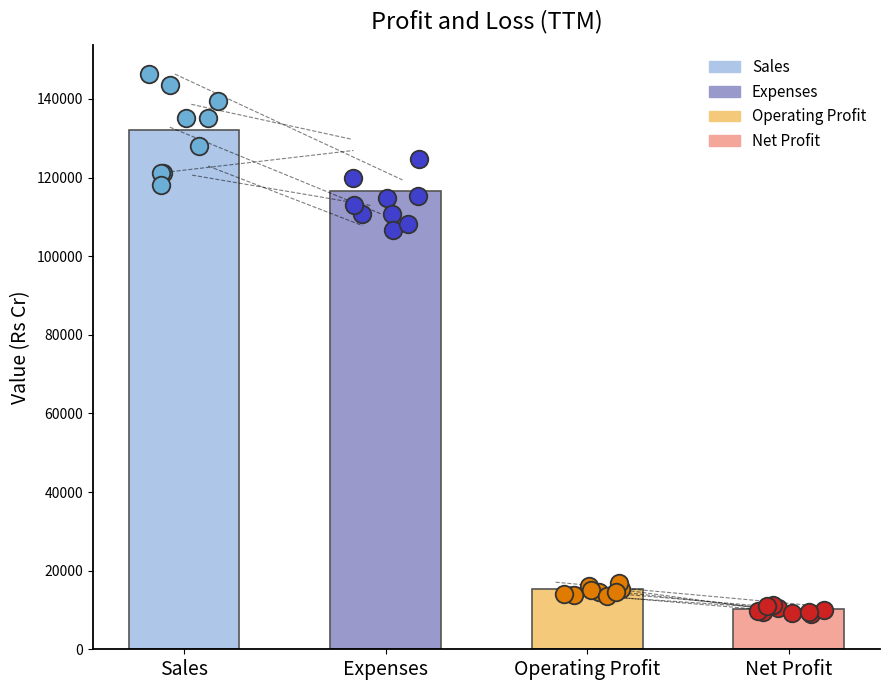

Is the value of Net Profit at 6 greater than the value of Operating Profit at Net Profit?

No